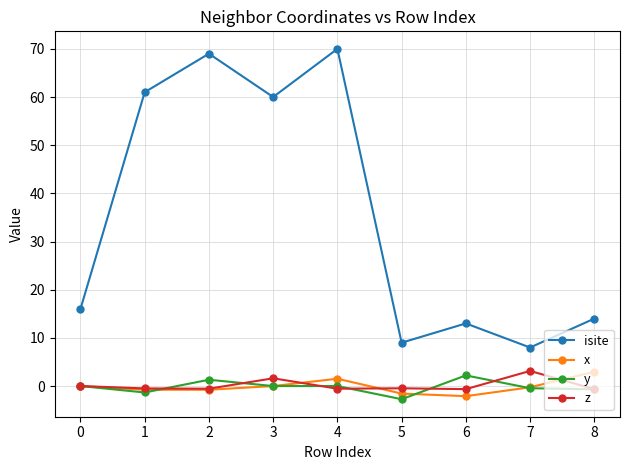

What is the average value of the isite series?

35.6